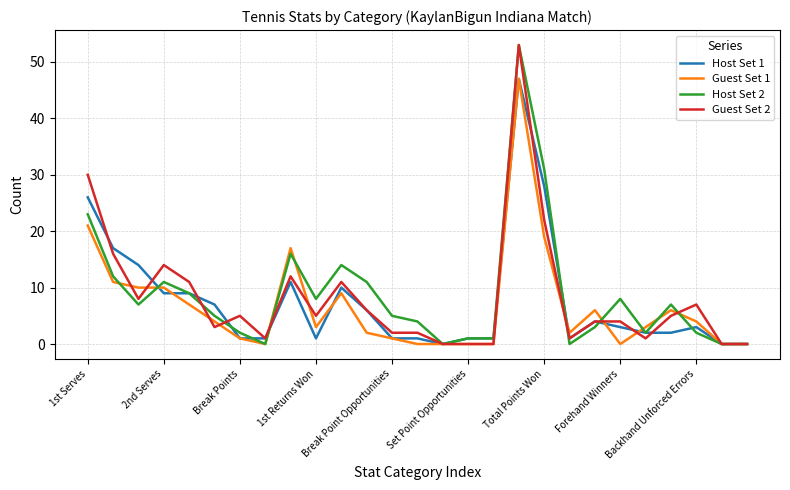

Is this an area chart (filled region under the line)?

No